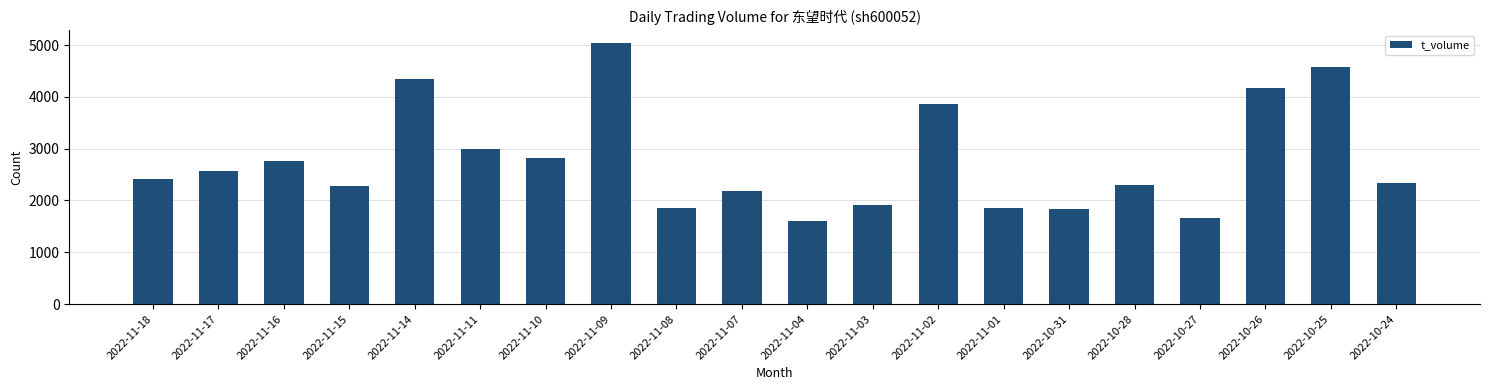

What is the sum of the values at 2022-10-24 and 2022-10-25?

6920